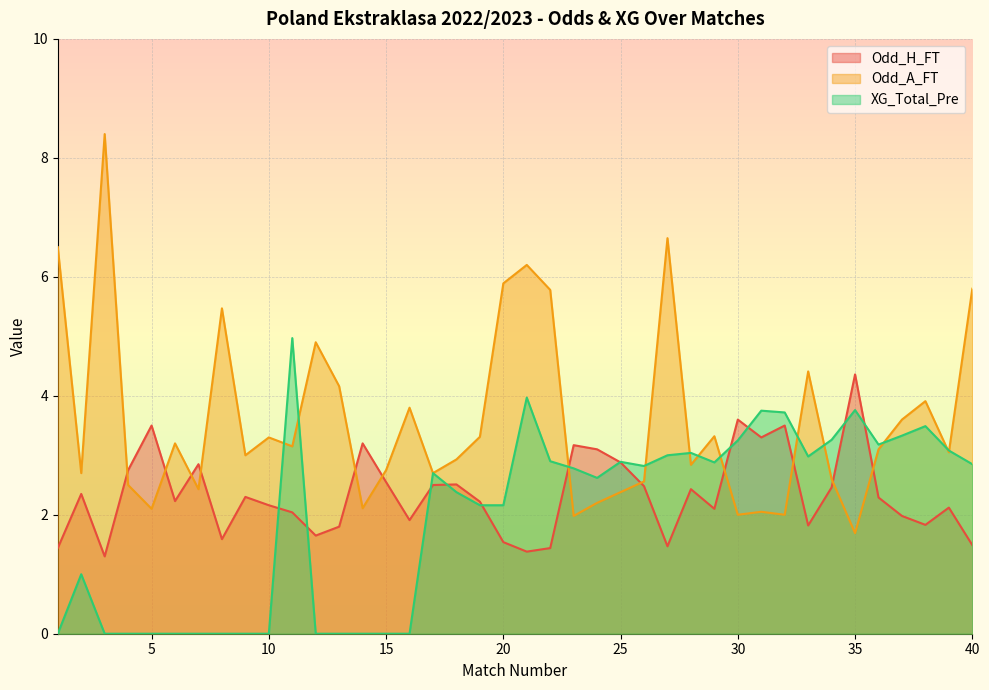

What is the value of the Odd_H_FT point at the 18th from the left?

2.5